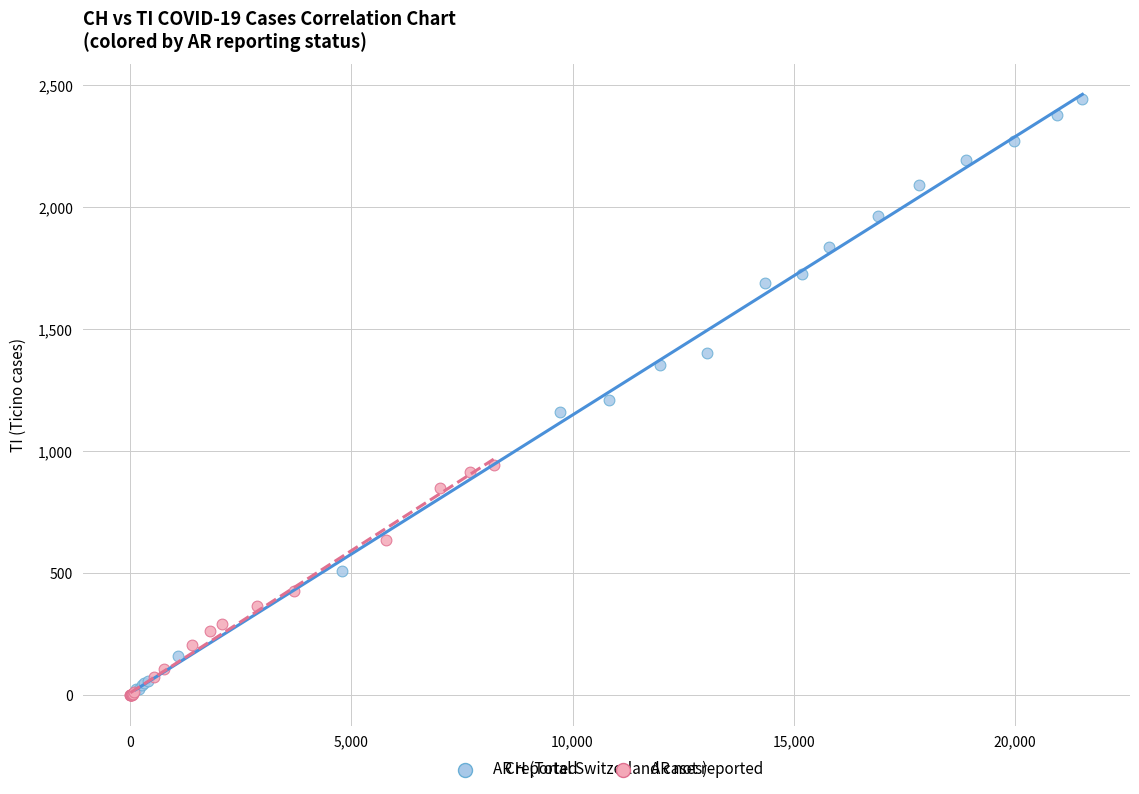

Which series contains the highest Y value?

AR reported